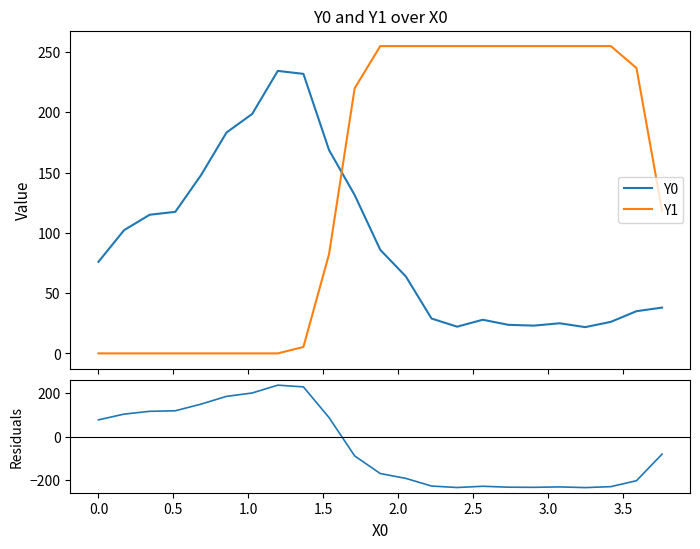

True or false: Y0 and Y1 intersect in this chart.

True